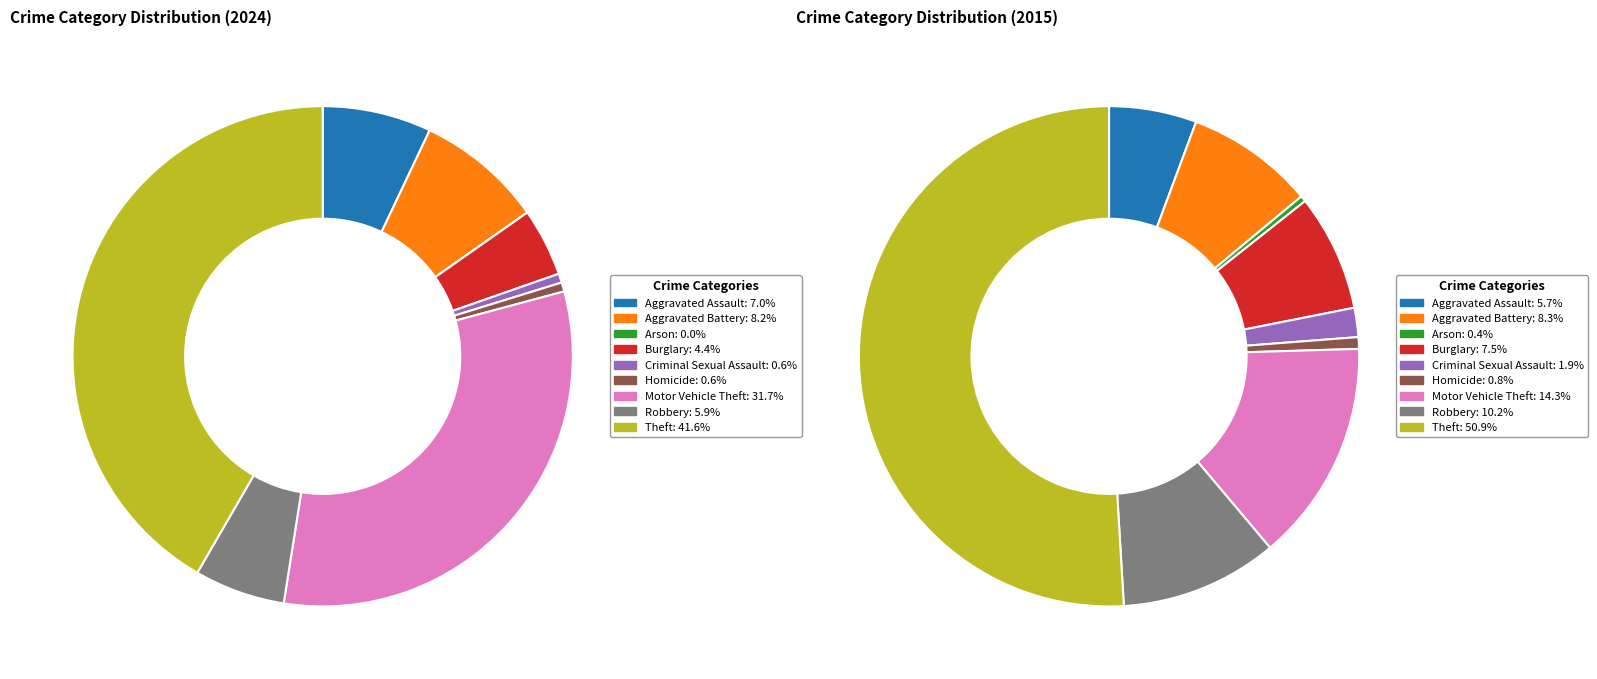

To the nearest percent, what is the difference between the Aggravated Battery and Robbery slice percentages?

2%